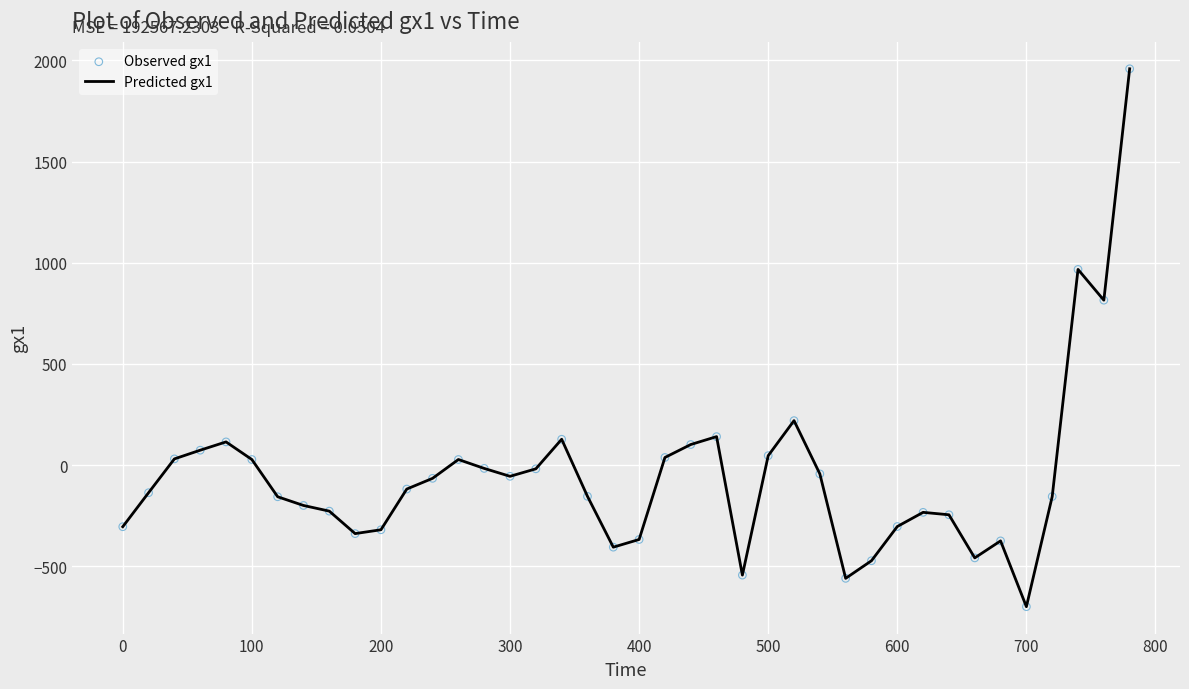

What is the difference between the maximum and minimum values?

2657